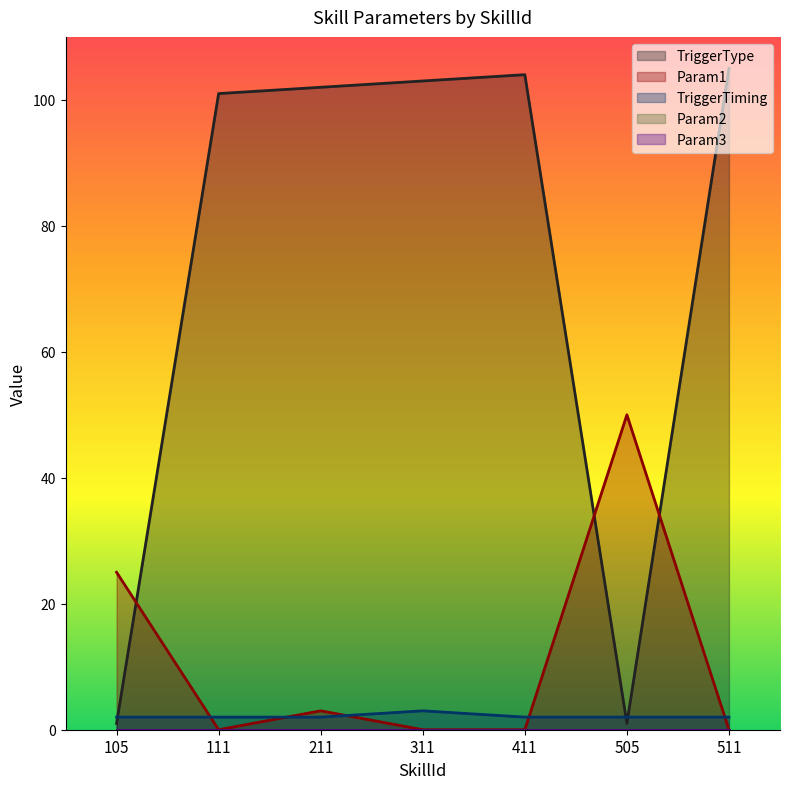

True or false: TriggerTiming and TriggerType cross at least once.

True